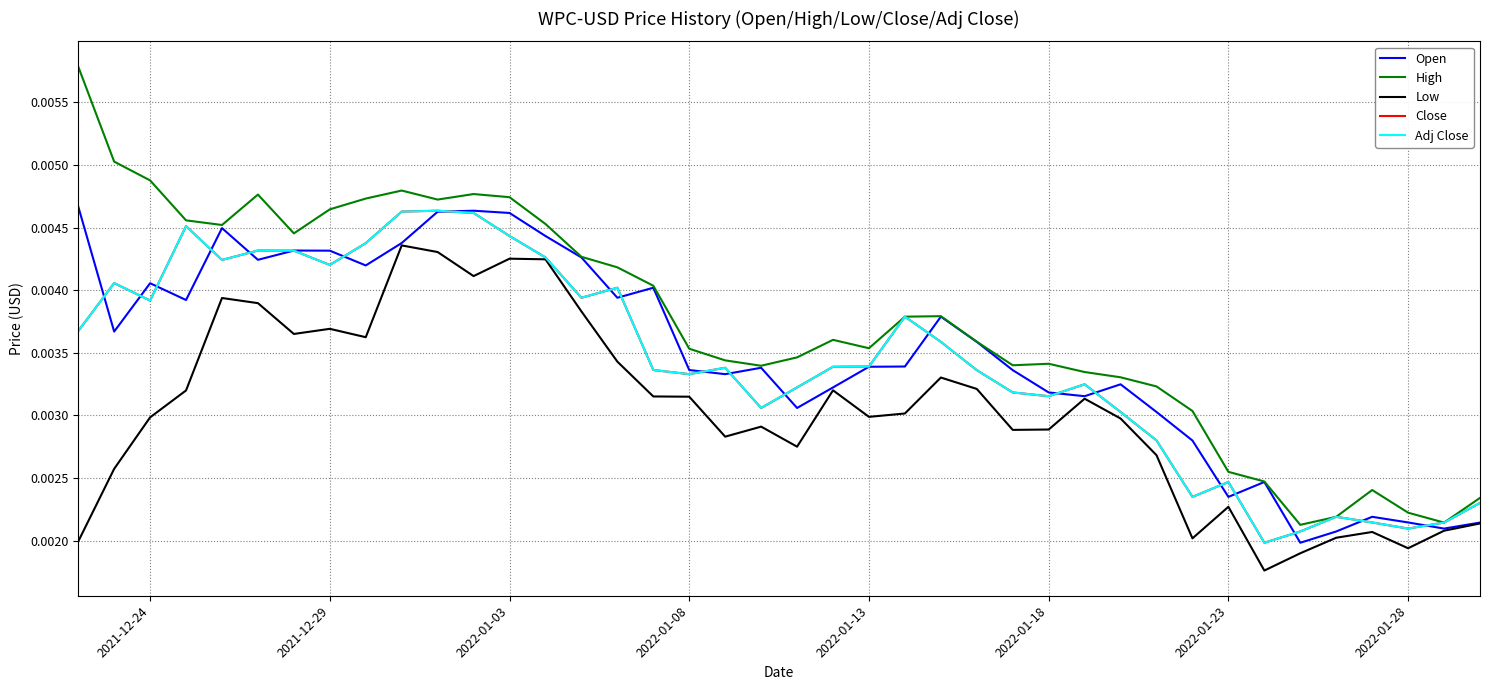

Does the chart have visible grid lines?

Yes